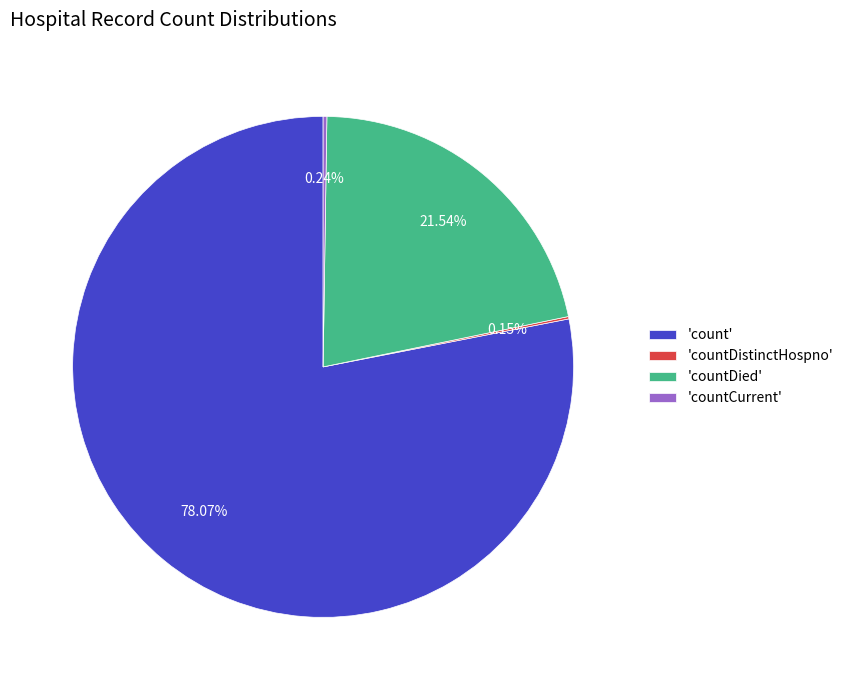

Which slice represents more than half of the pie?

'count'